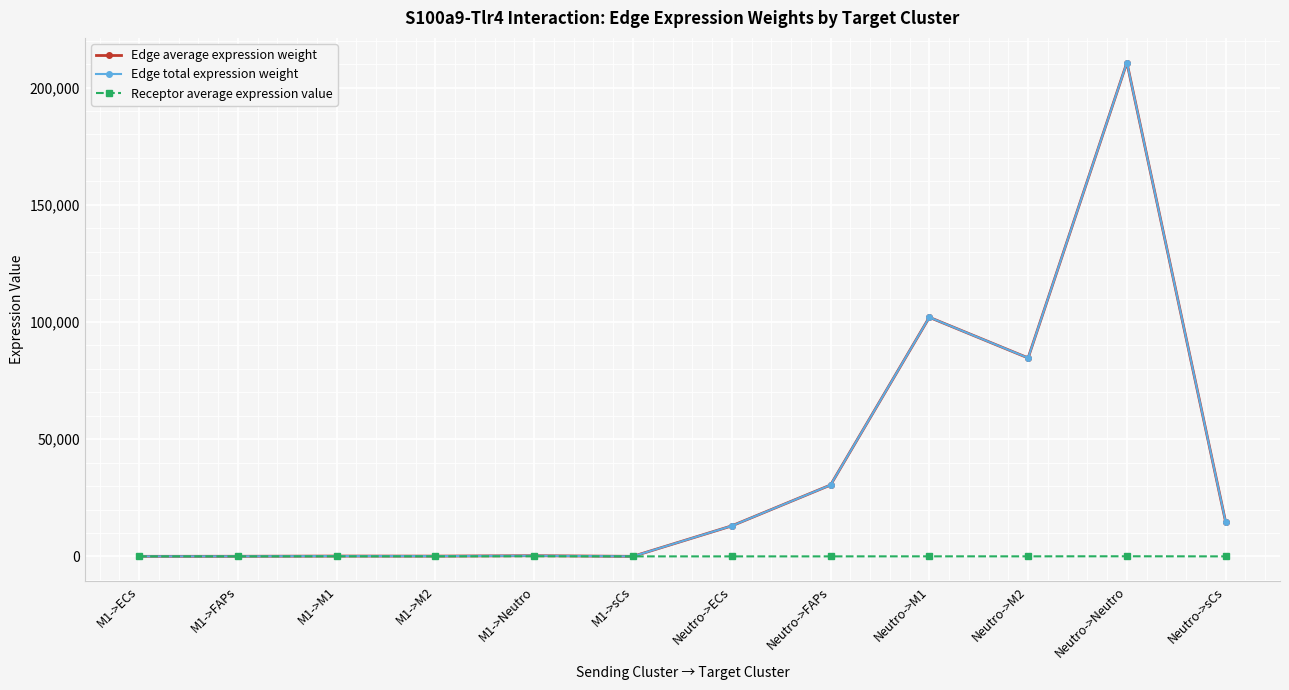

What is the difference between the maximum and minimum values in the Receptor average expression value series?

46.0